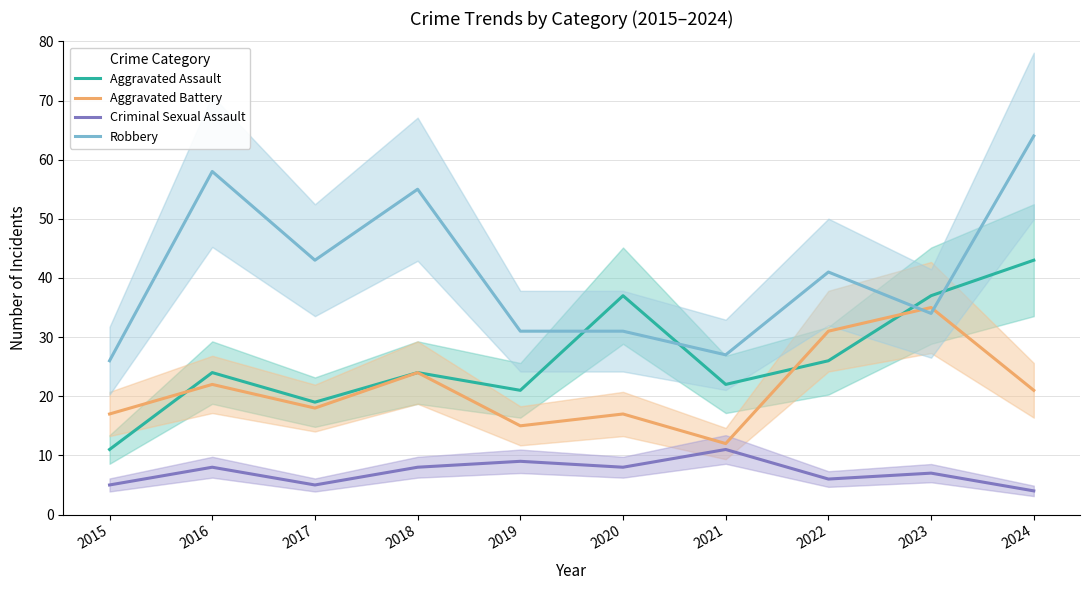

True or false: Aggravated Battery and Criminal Sexual Assault intersect in this chart.

False